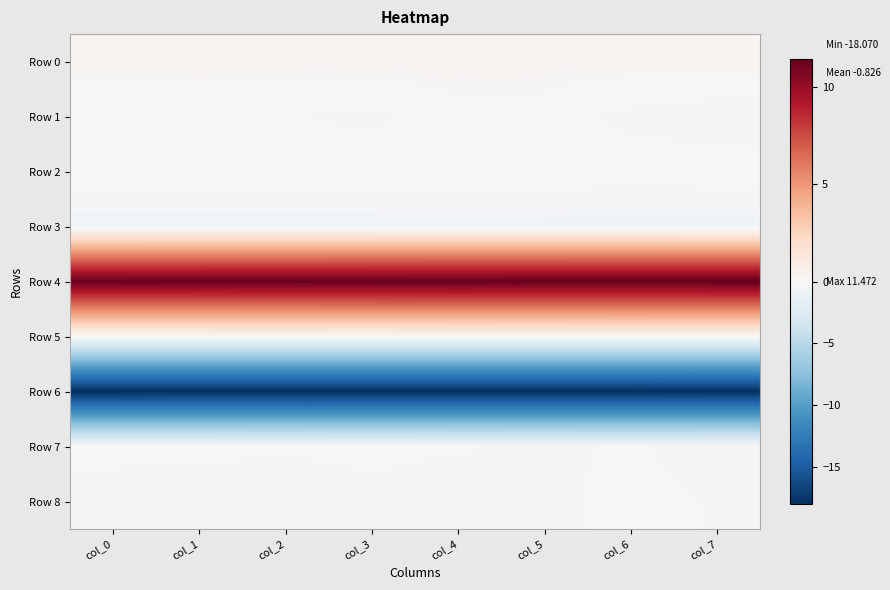

Reading right to left, transcribe all the data shown in this chart.

Row 0: col_7=0.2	col_6=0.2	col_5=0.2	col_4=0.3	col_3=0.2	col_2=0.3	col_1=0.3	col_0=0.2
Row 1: col_7=-0.4	col_6=-0.2	col_5=0.0	col_4=0.0	col_3=-0.2	col_2=-0.1	col_1=-0.1	col_0=-0.1
Row 2: col_7=0.0	col_6=0.0	col_5=0.0	col_4=0.0	col_3=0.0	col_2=0.0	col_1=0.0	col_0=0.0
Row 3: col_7=-0.6	col_6=-0.6	col_5=-0.6	col_4=-0.6	col_3=-0.6	col_2=-0.6	col_1=-0.6	col_0=-0.6
Row 4: col_7=11.5	col_6=11.5	col_5=11.4	col_4=11.4	col_3=11.4	col_2=11.4	col_1=11.3	col_0=11.3
Row 5: col_7=0.0	col_6=0.0	col_5=0.0	col_4=0.0	col_3=0.0	col_2=0.0	col_1=0.0	col_0=0.0
Row 6: col_7=-18.0	col_6=-18.0	col_5=-18.0	col_4=-18.0	col_3=-18.0	col_2=-18.1	col_1=-18.1	col_0=-18.1
Row 7: col_7=-0.2	col_6=-0.1	col_5=-0.2	col_4=-0.1	col_3=-0.1	col_2=-0.1	col_1=-0.1	col_0=-0.1
Row 8: col_7=-0.1	col_6=-0.1	col_5=-0.2	col_4=-0.3	col_3=-0.2	col_2=-0.3	col_1=-0.3	col_0=-0.3